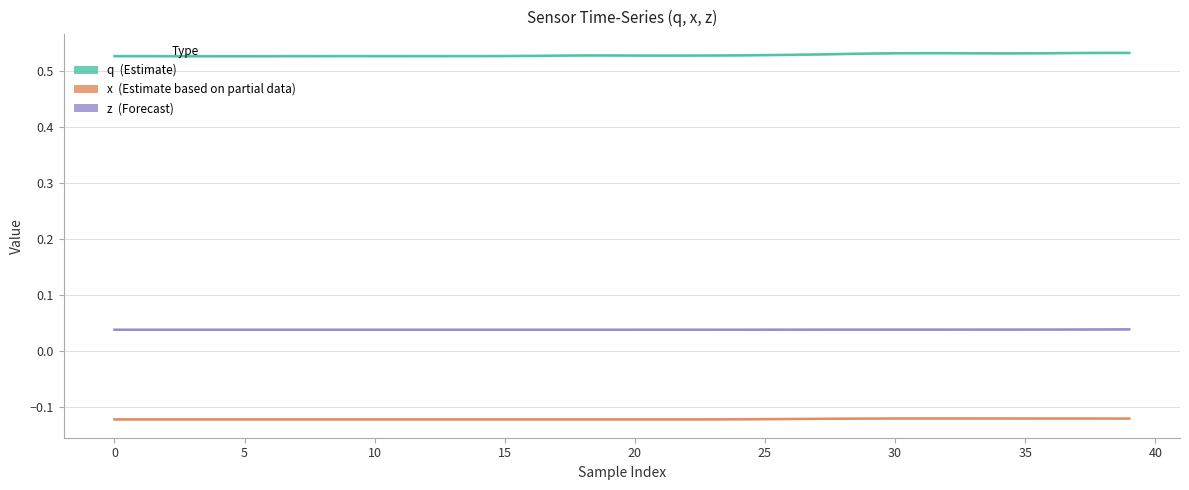

Which category has the highest value in the x series?

32